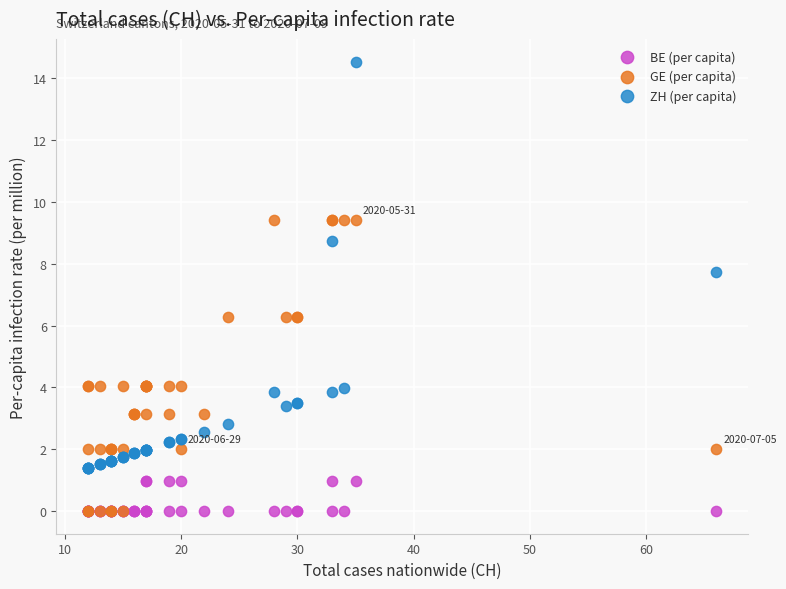

Which series has the widest spread of Y values?

ZH (per capita)